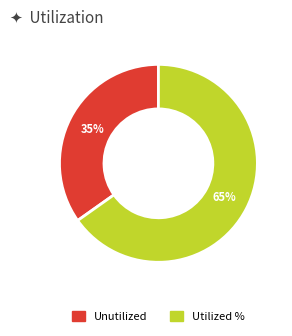

Is there a majority slice in this chart?

Yes